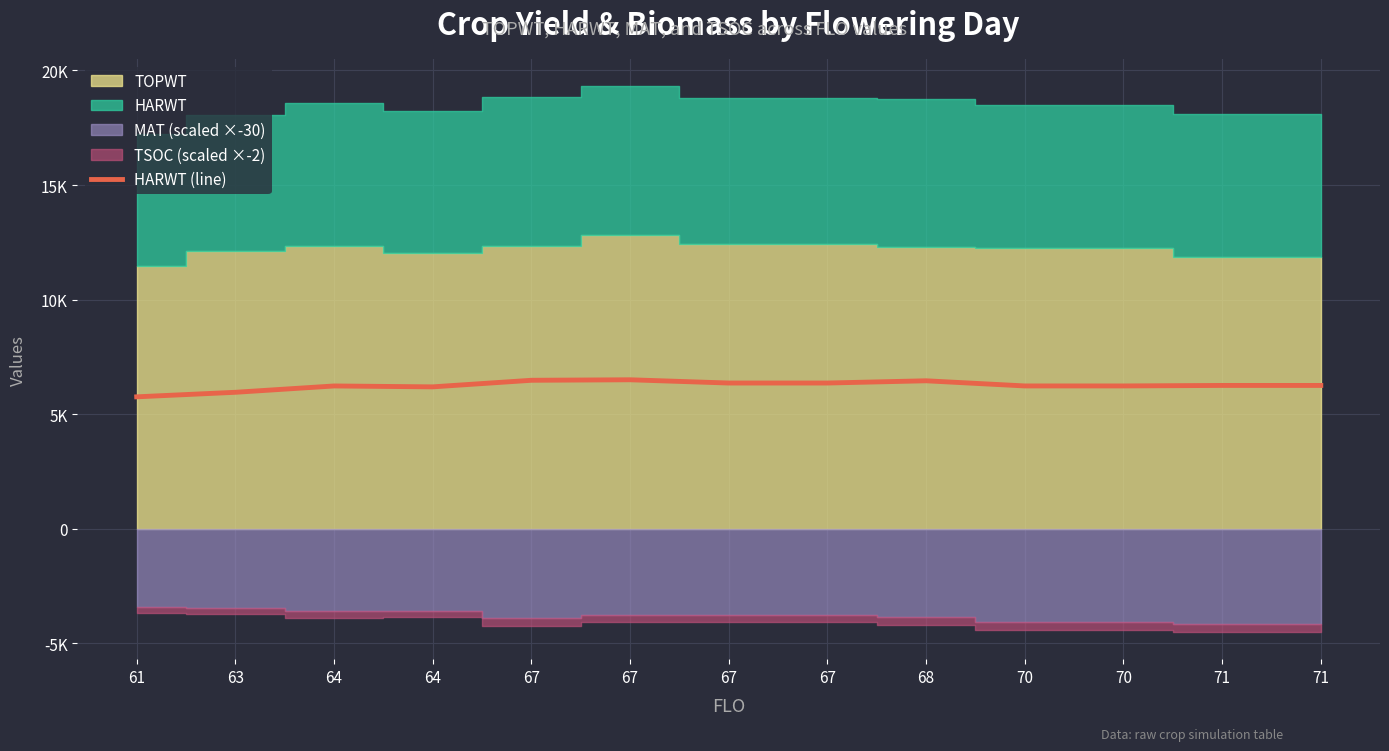

Reading left to right, list all the values displayed in this chart.

5757	5955	6231	6192	6479	6501	6359	6359	6457	6232	6232	6254	6254